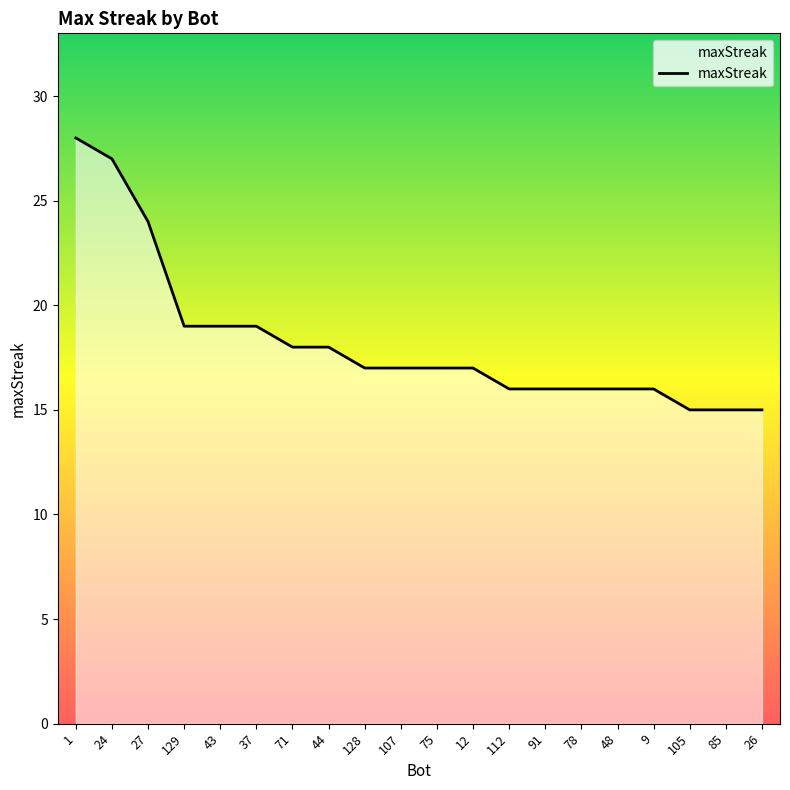

At which category does the chart reach its peak across all series?

1